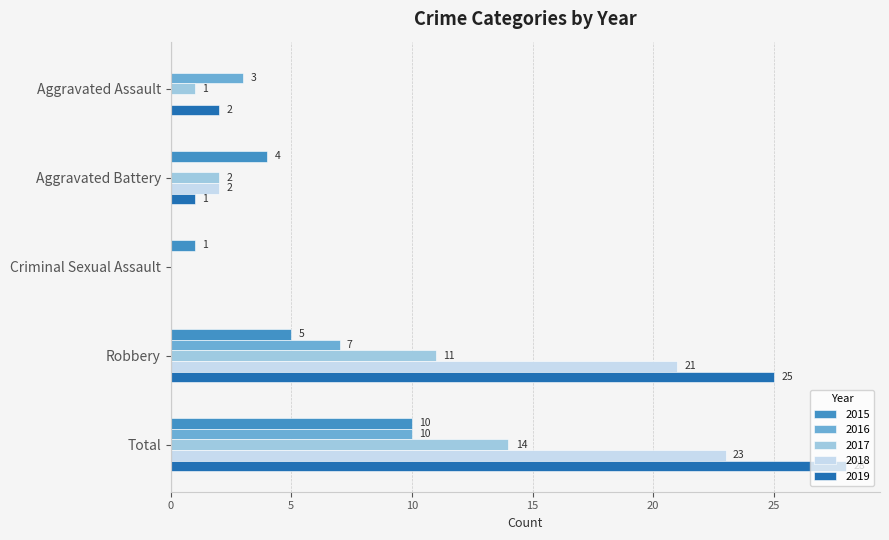

Which category has the highest value in the 2015 series?

Total